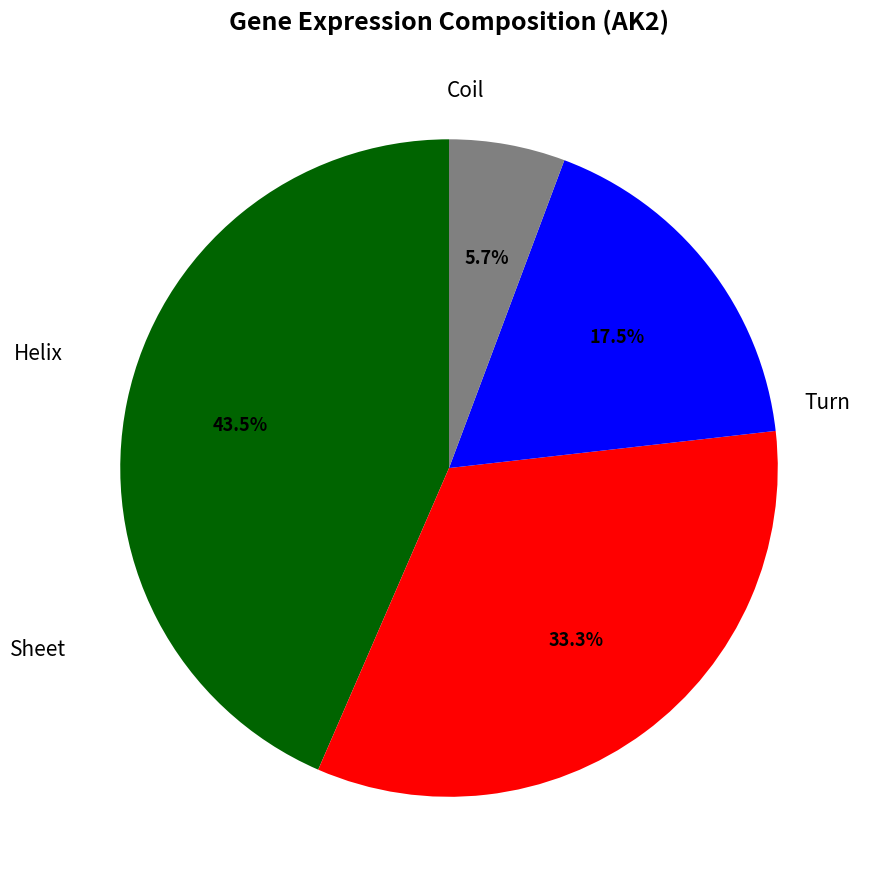

Is there any slice that represents more than half of the pie?

No